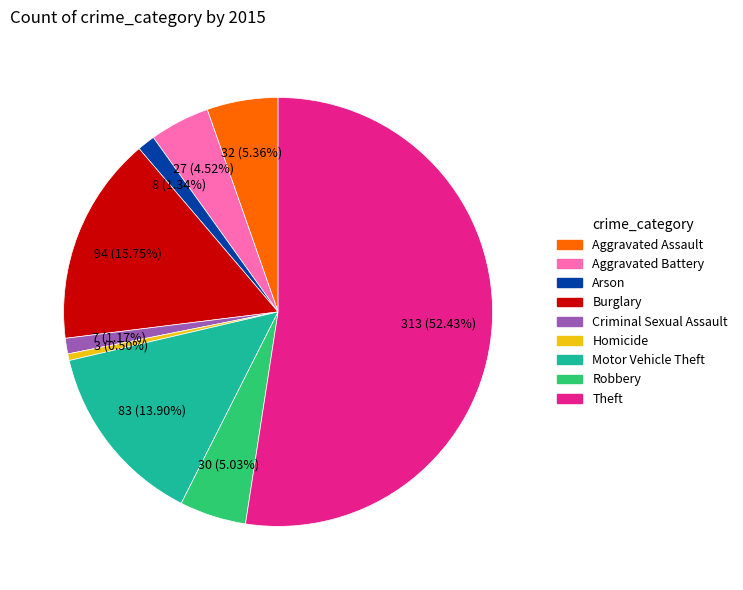

Do Theft and Aggravated Assault together represent more than half of the pie?

Yes